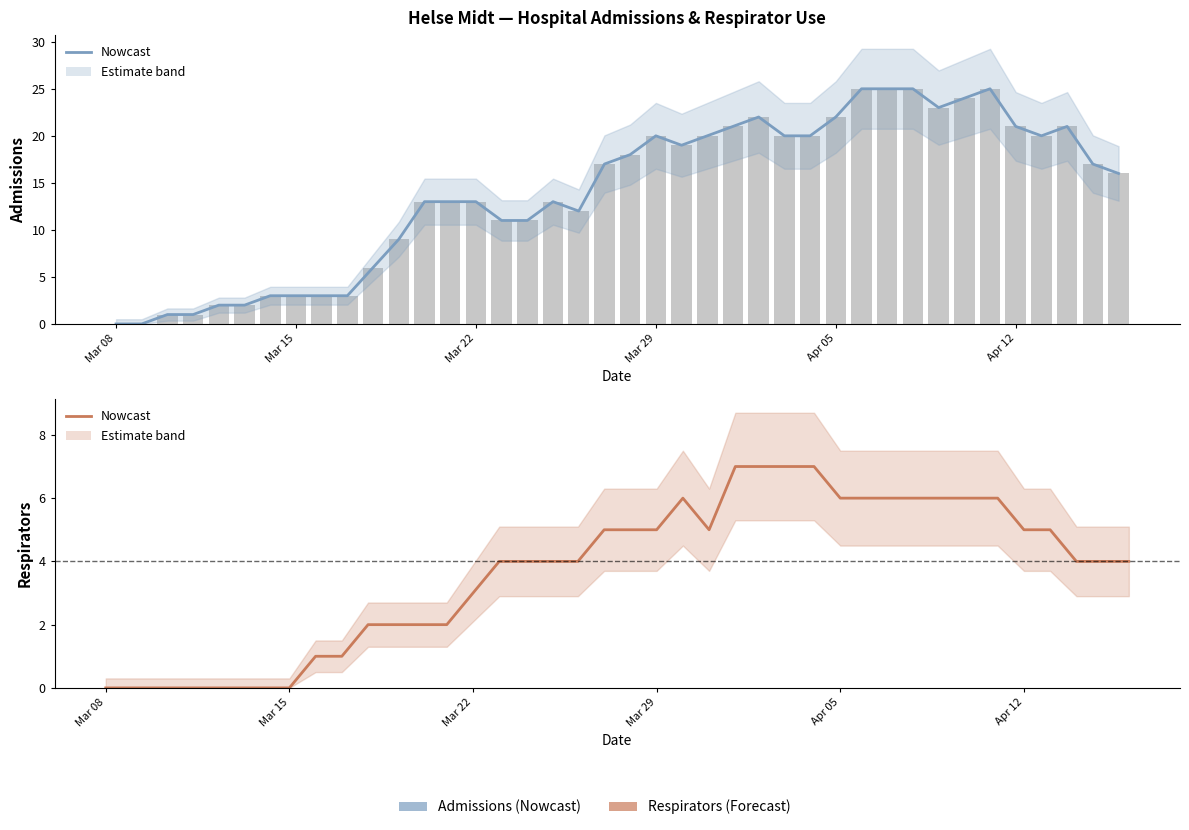

What is the highest value of the admissions series?

25